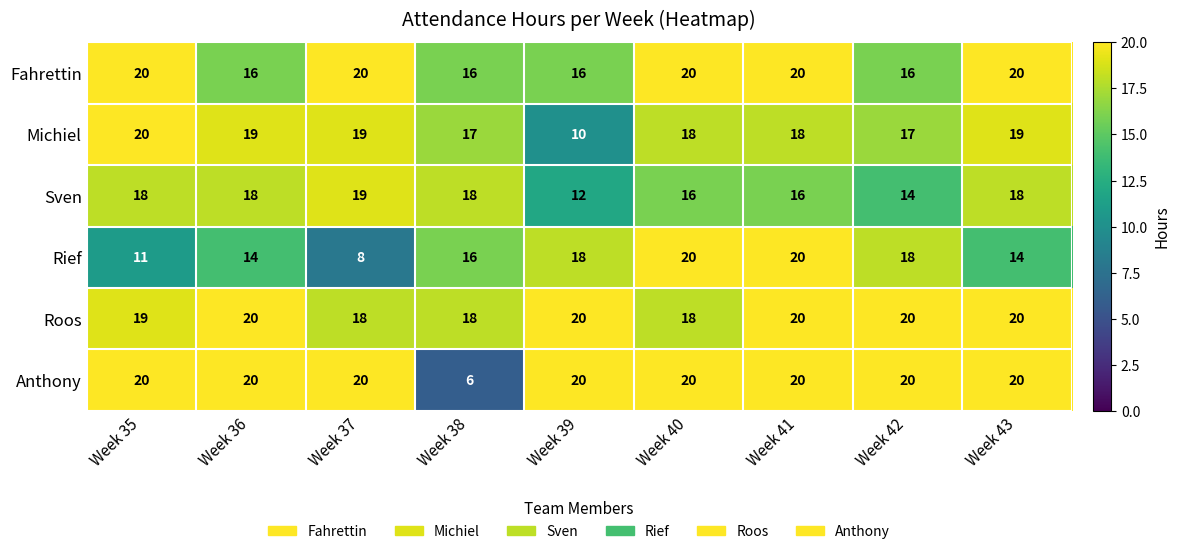

What is the difference between the maximum and minimum values in the Michiel series?

10